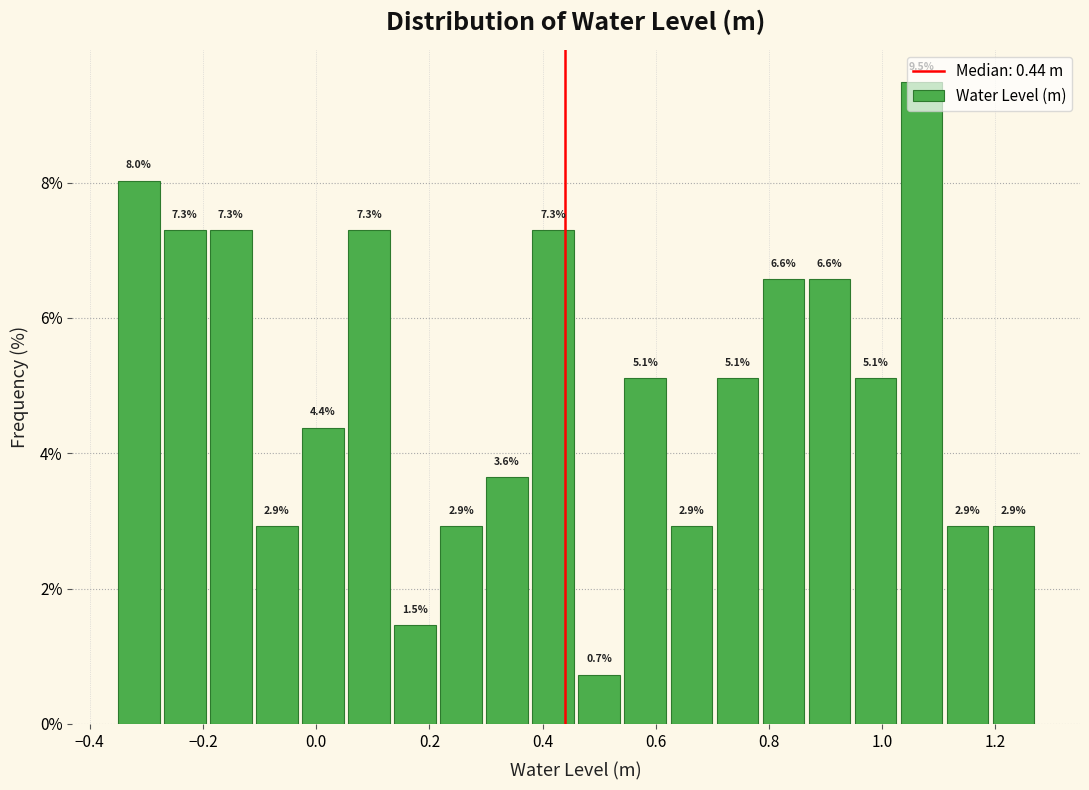

Reading left to right, list every bar in this chart as the range it spans on the x-axis followed by its height. The bar edges are not printed on the chart, so give them approximately, as read against the axis.

-0.36 to -0.28: 8.0
-0.28 to -0.20: 7.3
-0.20 to -0.12: 7.3
-0.12 to -0.02: 2.9
-0.02 to 0.06: 4.4
0.06 to 0.14: 7.3
0.14 to 0.22: 1.5
0.22 to 0.30: 2.9
0.30 to 0.38: 3.6
0.38 to 0.46: 7.3
0.46 to 0.54: 0.7
0.54 to 0.62: 5.1
0.62 to 0.70: 2.9
0.70 to 0.78: 5.1
0.78 to 0.86: 6.6
0.86 to 0.94: 6.6
0.94 to 1.02: 5.1
1.02 to 1.10: 9.5
1.10 to 1.20: 2.9
1.20 to 1.28: 2.9